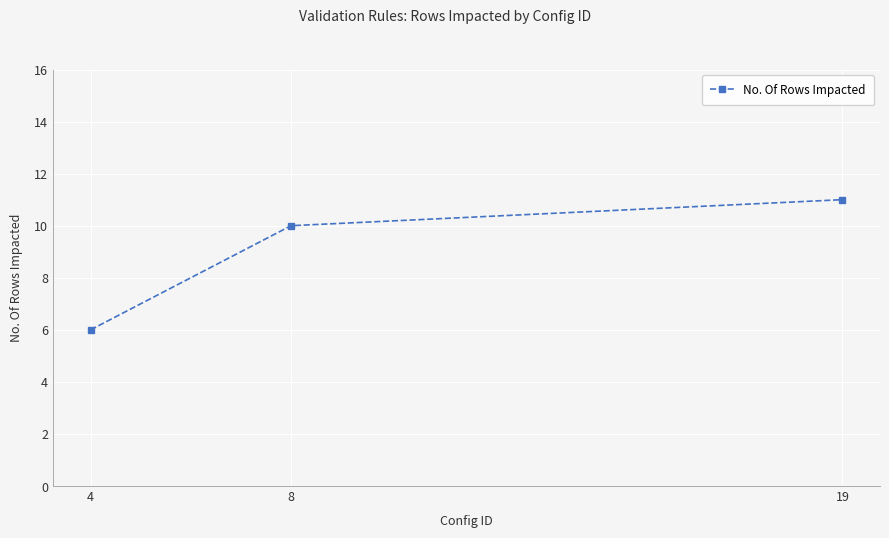

List the labels in order of value, largest first.

19, 8, 4